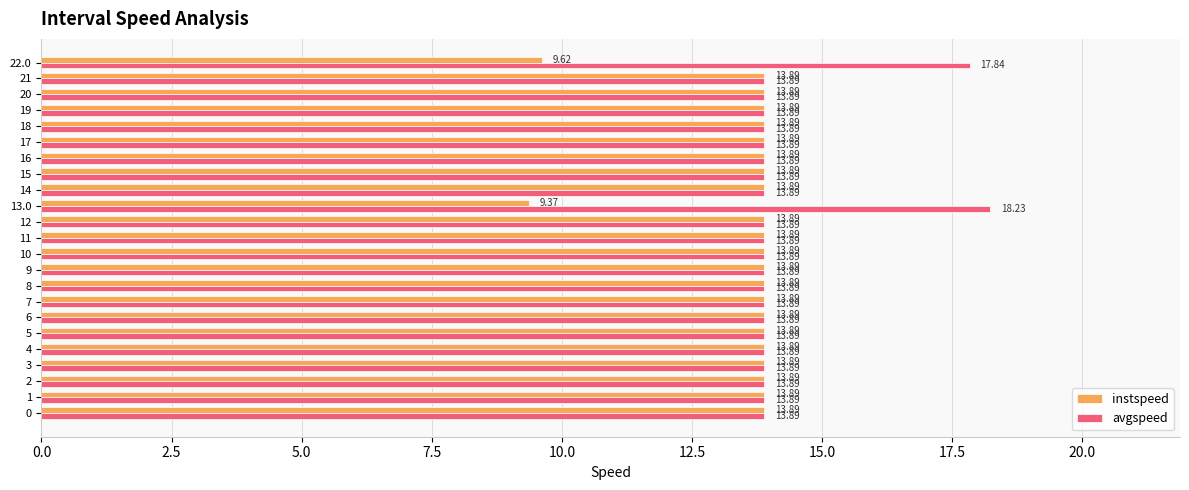

What is the difference between the maximum and minimum values in the instspeed series?

4.5